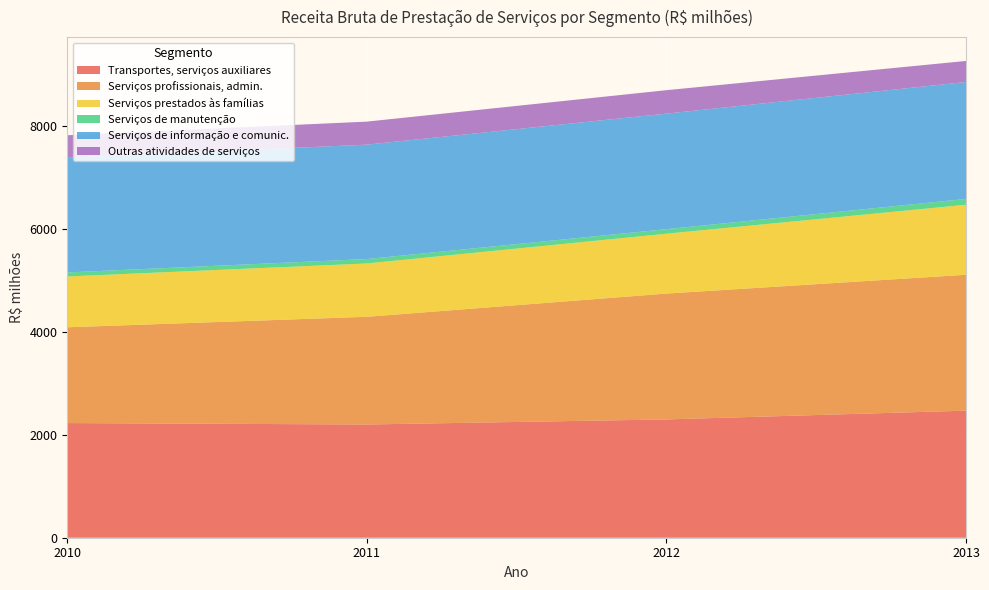

Reading left to right, extract all data points from this chart.

Transportes, serviços auxiliares: 2010=2229.0	2011=2201.1	2012=2299.6	2013=2470.0
Serviços profissionais, admin.: 2010=1861.9	2011=2093.6	2012=2446.8	2013=2641.5
Serviços prestados às famílias: 2010=987.6	2011=1036.7	2012=1163.5	2013=1361.1
Serviços de manutenção: 2010=78.6	2011=86.1	2012=88.3	2013=113.7
Serviços de informação e comunic.: 2010=2227.6	2011=2223.7	2012=2246.2	2013=2272.8
Outras atividades de serviços: 2010=439.7	2011=447.7	2012=455.7	2013=409.2